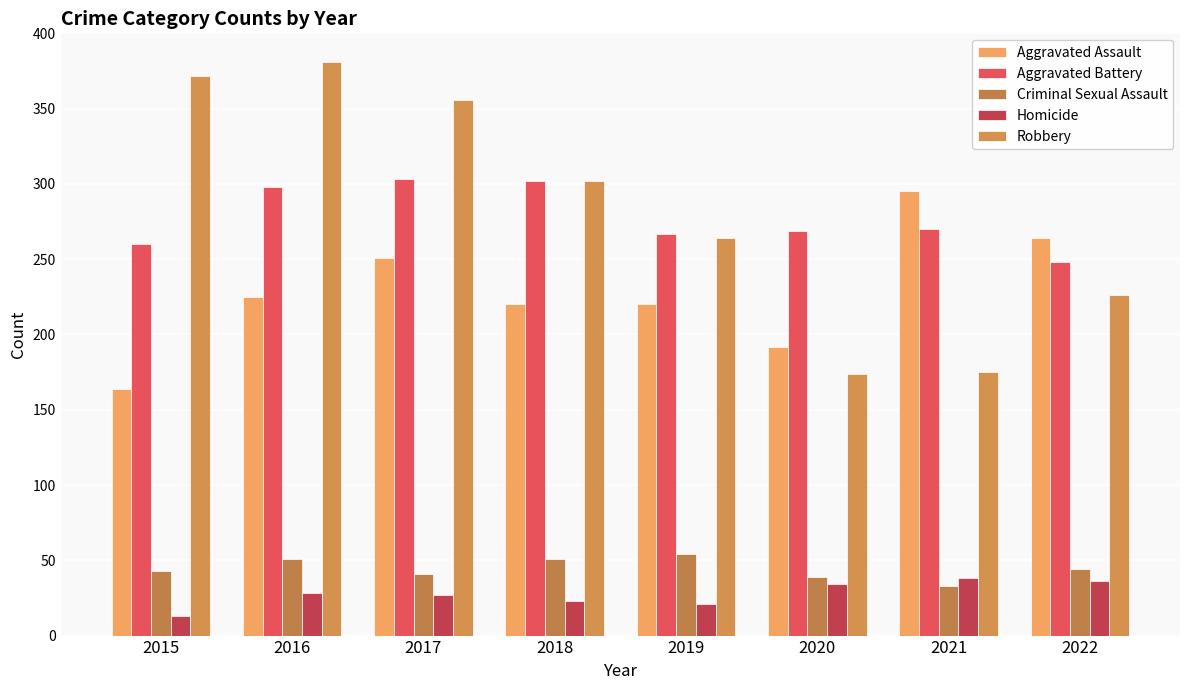

At how many categories does at least one series exceed 183?

8